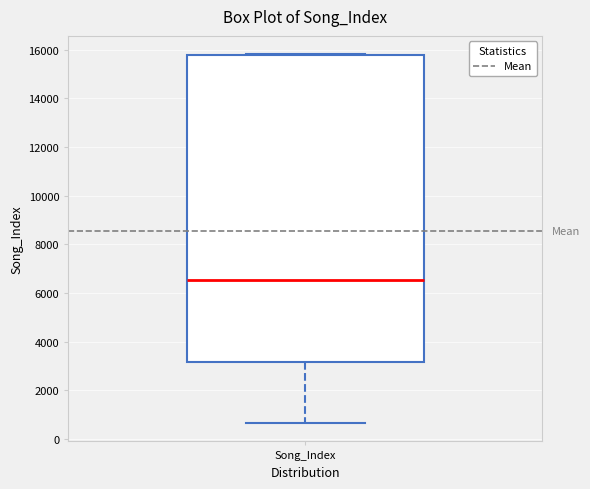

Where does the lower whisker of the box for Song_Index end on the y-axis? The values are not printed on the chart, so give them approximately, as read against the axis.

600